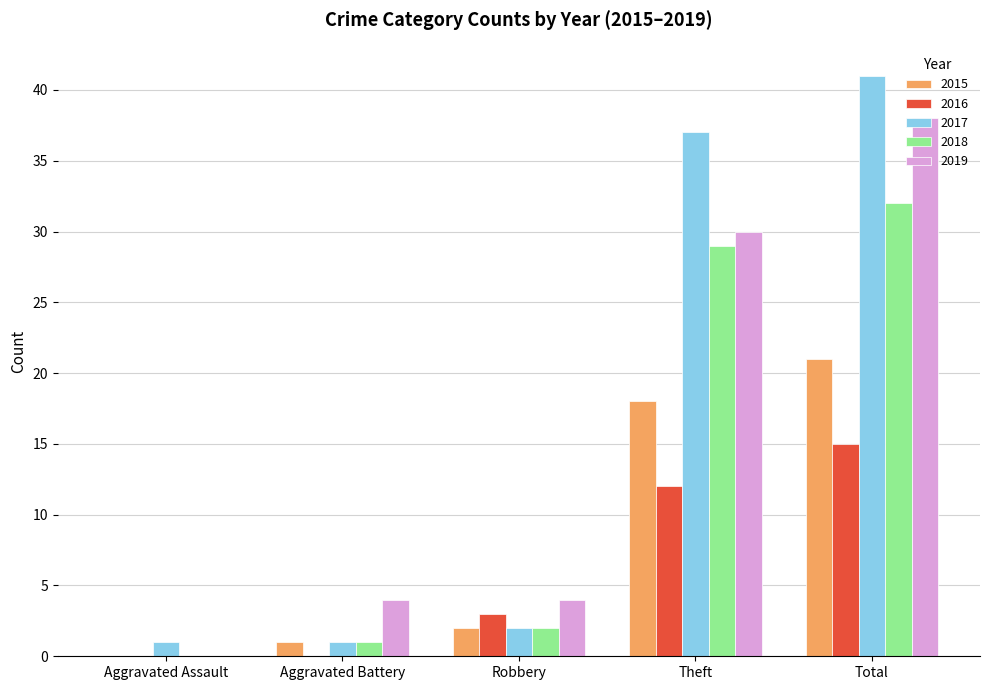

Is it true that 2016 equals 3 at Robbery?

True